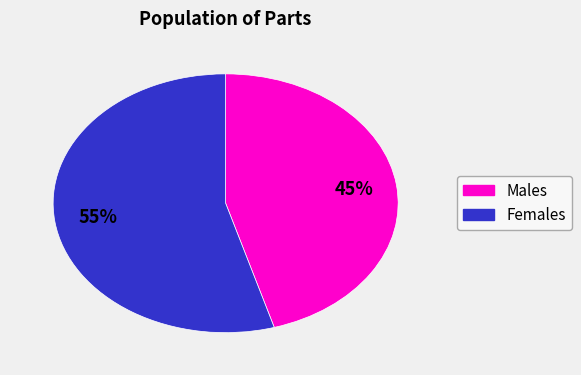

To the nearest percent, what is the average slice percentage?

50%